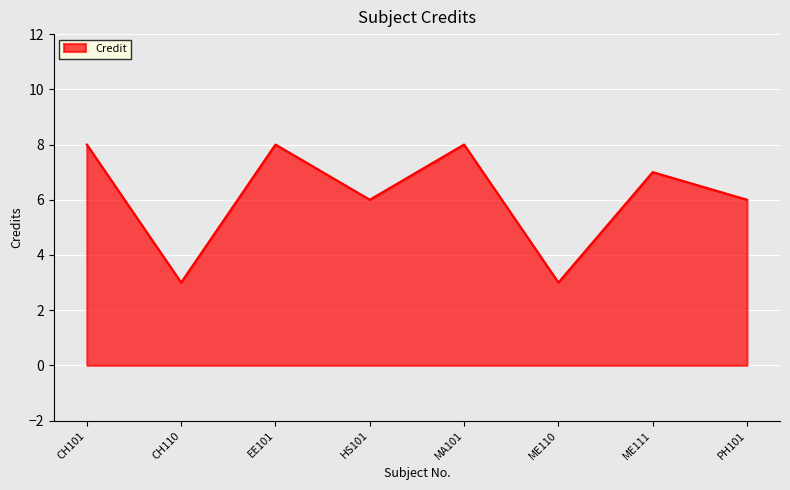

How many categories are shown in the chart?

8